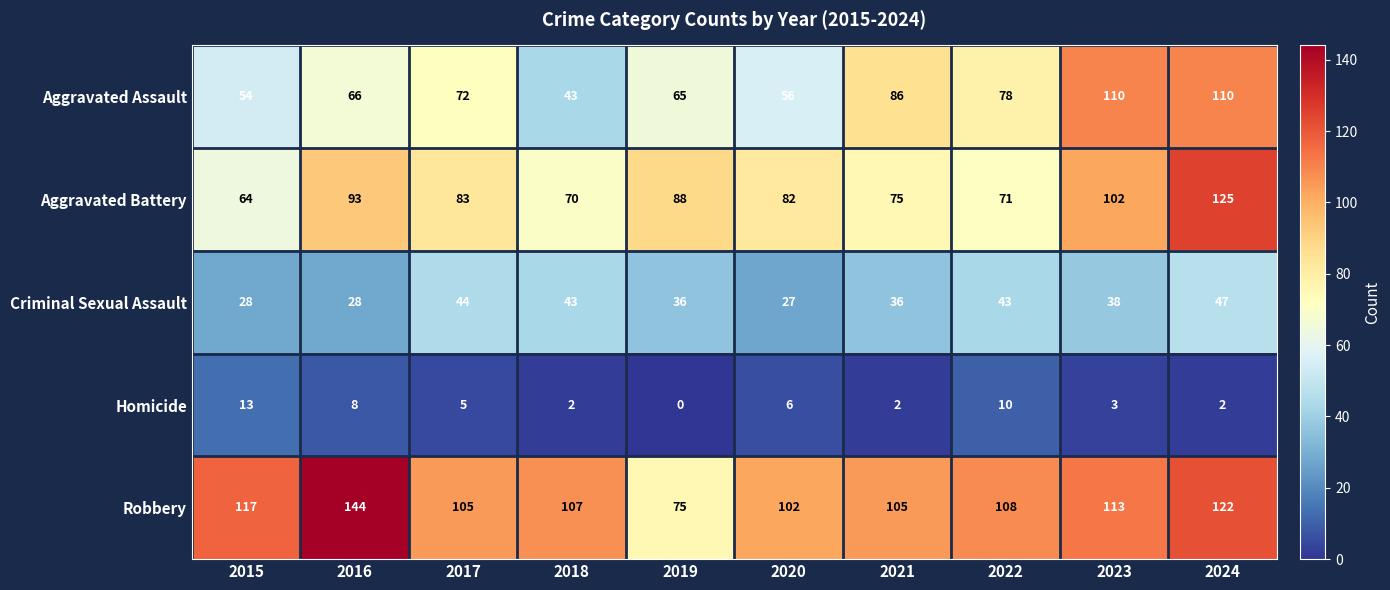

What is the sum of all Homicide values?

51